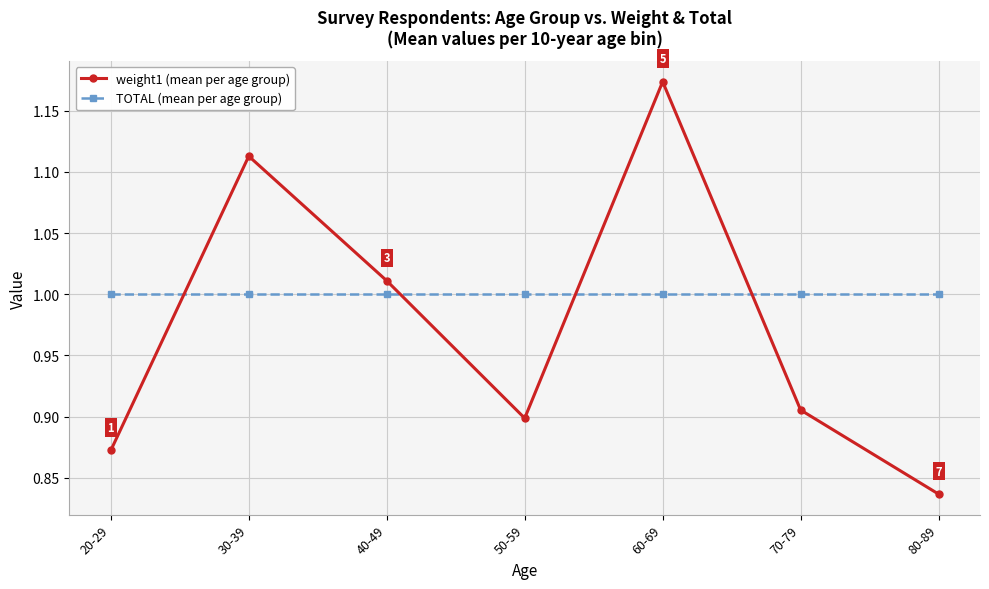

Is the value of weight1 (mean per age group) at 80-89 greater than the value of TOTAL (mean per age group) at 50-59?

No